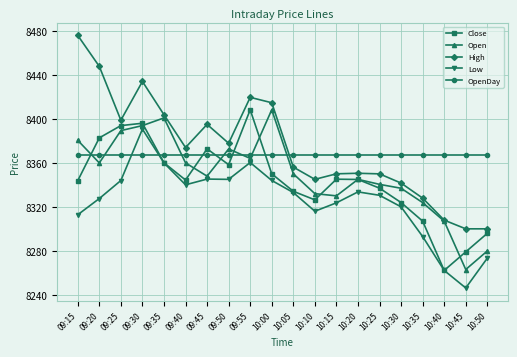

At which category is the sum across all series the highest?

09:30